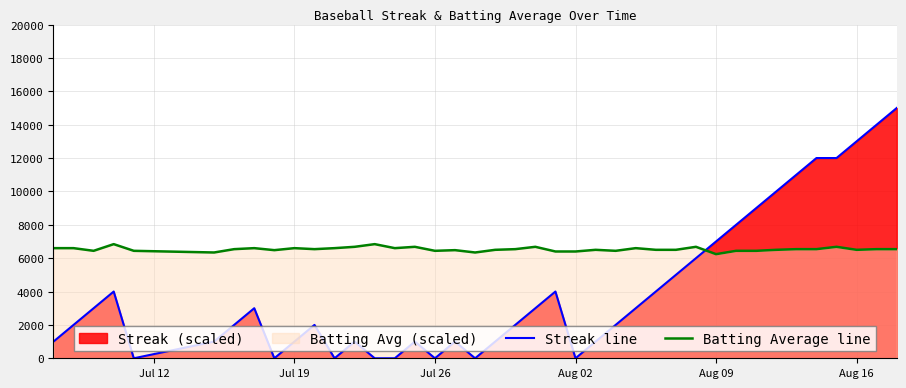

What is the difference between the maximum and minimum values in the Streak line series?

15000.0